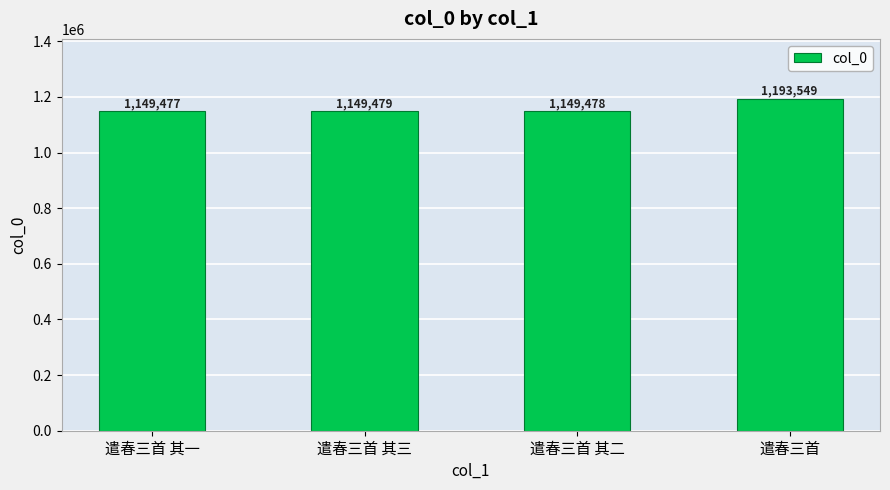

What is the sum of all values?

4641983